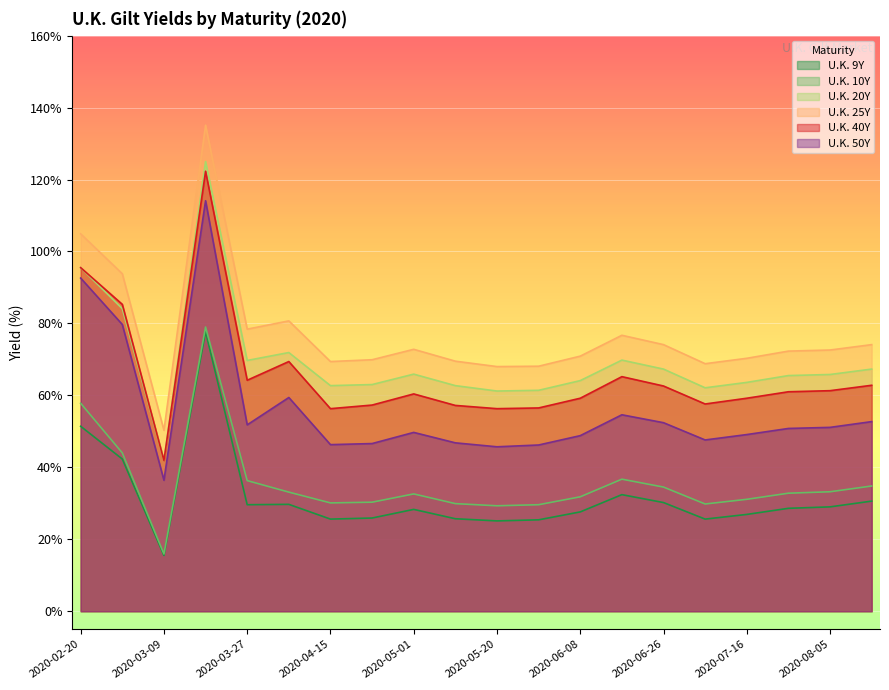

What is the label of the 9th point from the right?

2020-05-29